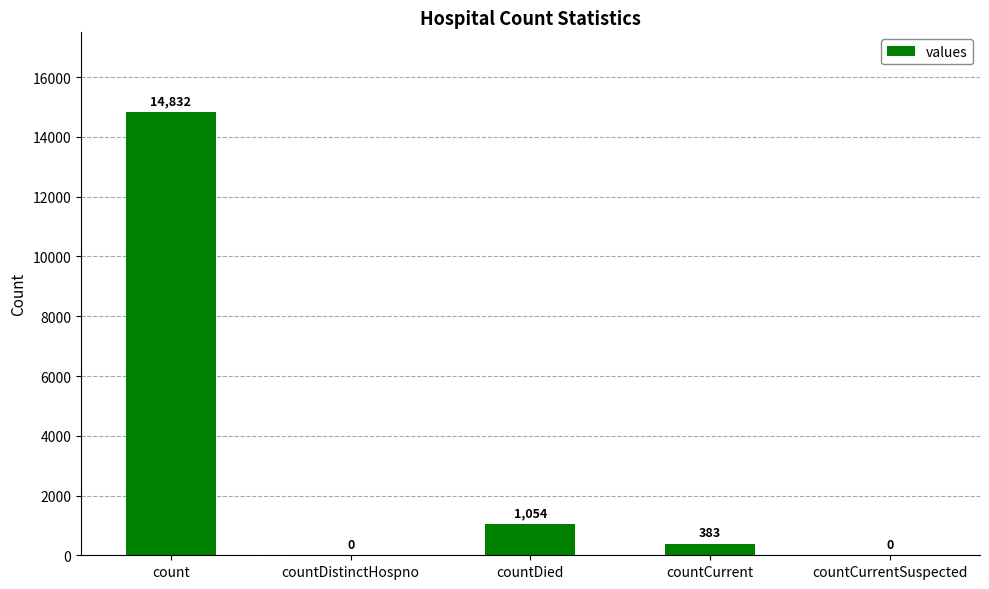

The value at countDistinctHospno is -5395. True or false?

False